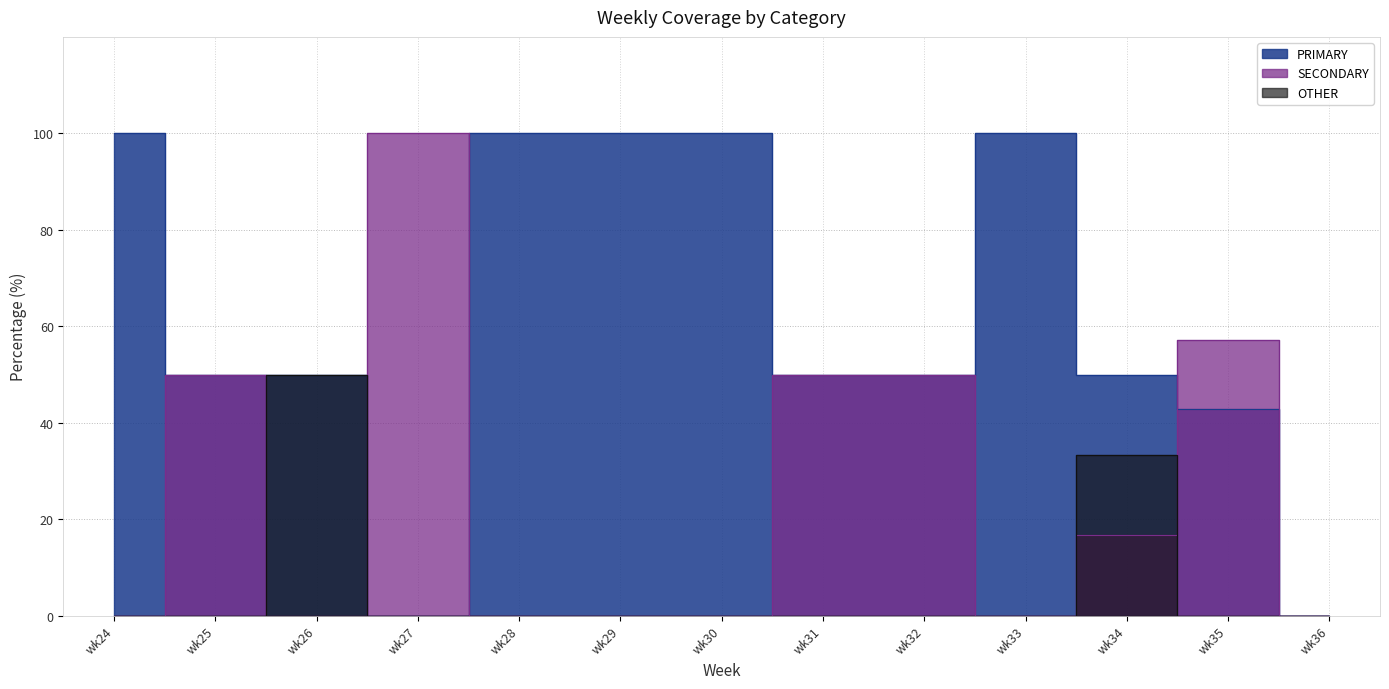

At which label does PRIMARY reach its peak?

wk24